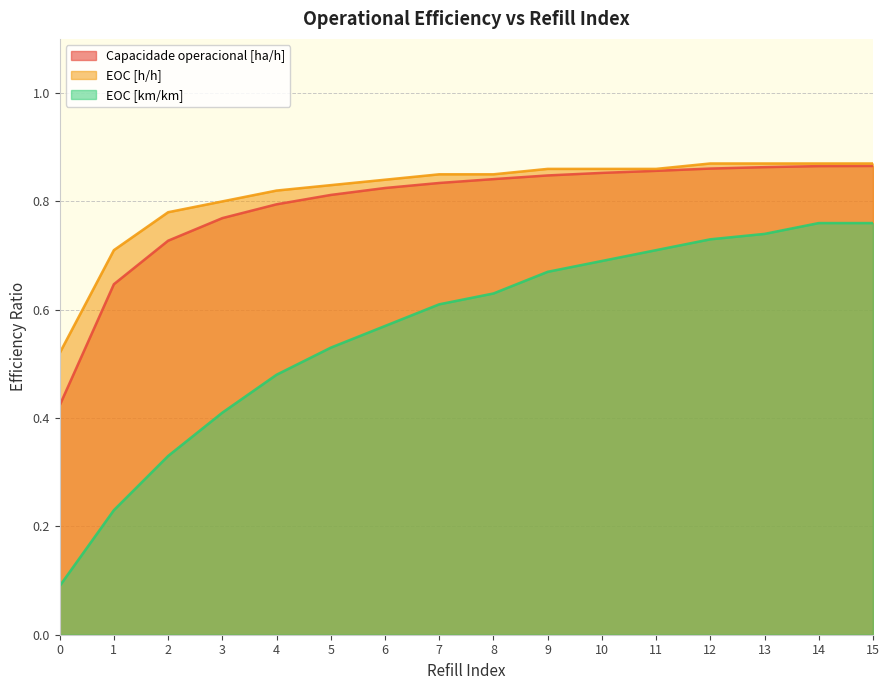

Between 4 and 5, which series saw the biggest shift?

EOC [km/km]